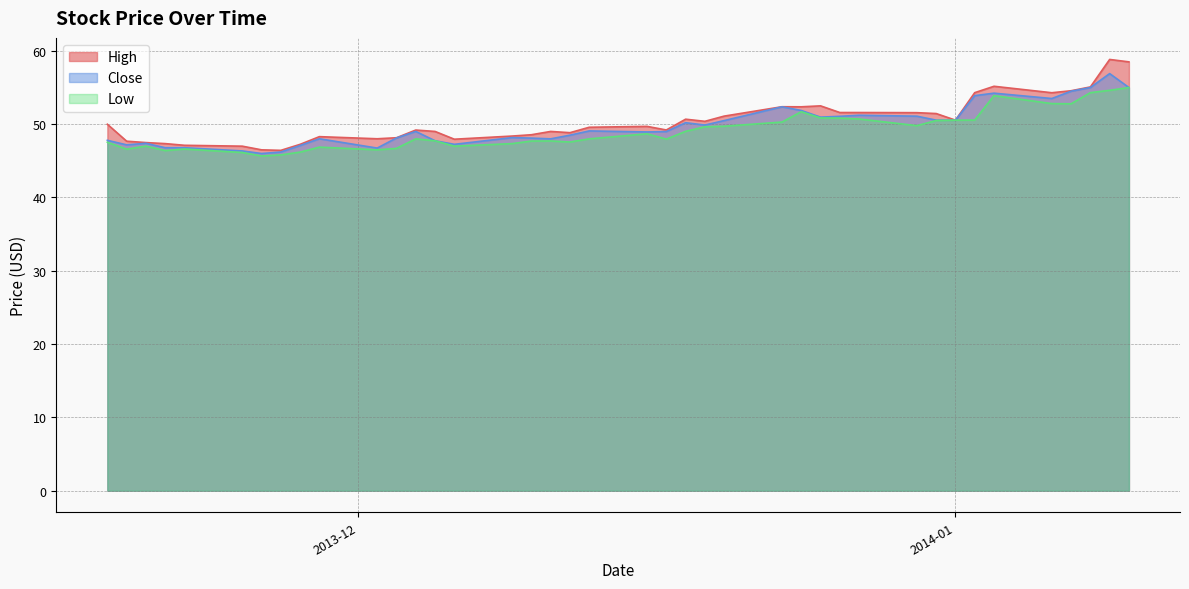

Which has a higher value, 2013-12-04 or 2013-11-28?

2013-12-04